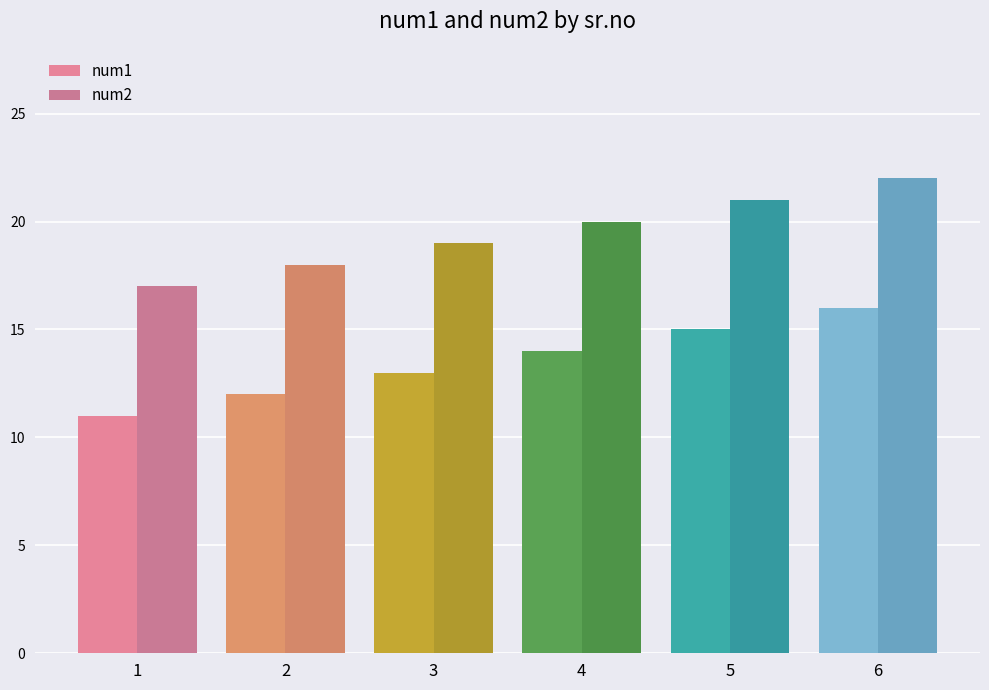

The num1 series shows 16 at 6. True or false?

True